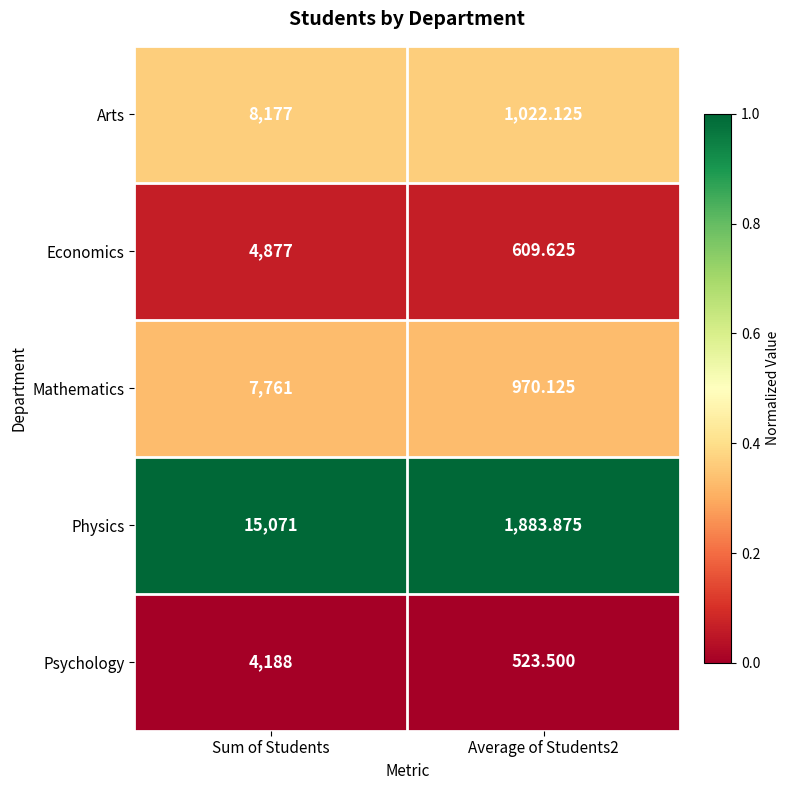

Between Sum of Students and Average of Students2, which series saw the biggest shift?

Physics